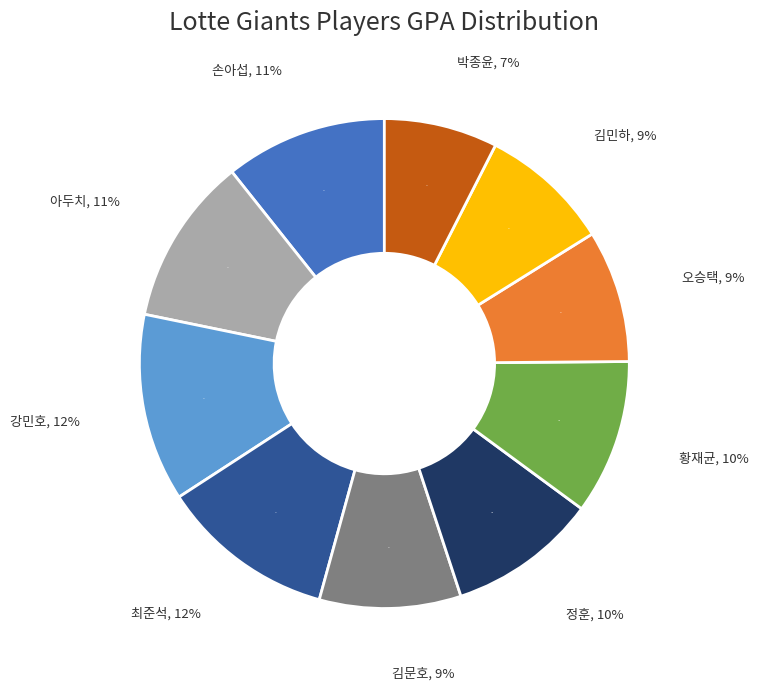

Rank the categories by value from highest to lowest.

강민호, 최준석, 아두치, 손아섭, 황재균, 정훈, 김문호, 오승택, 김민하, 박종윤